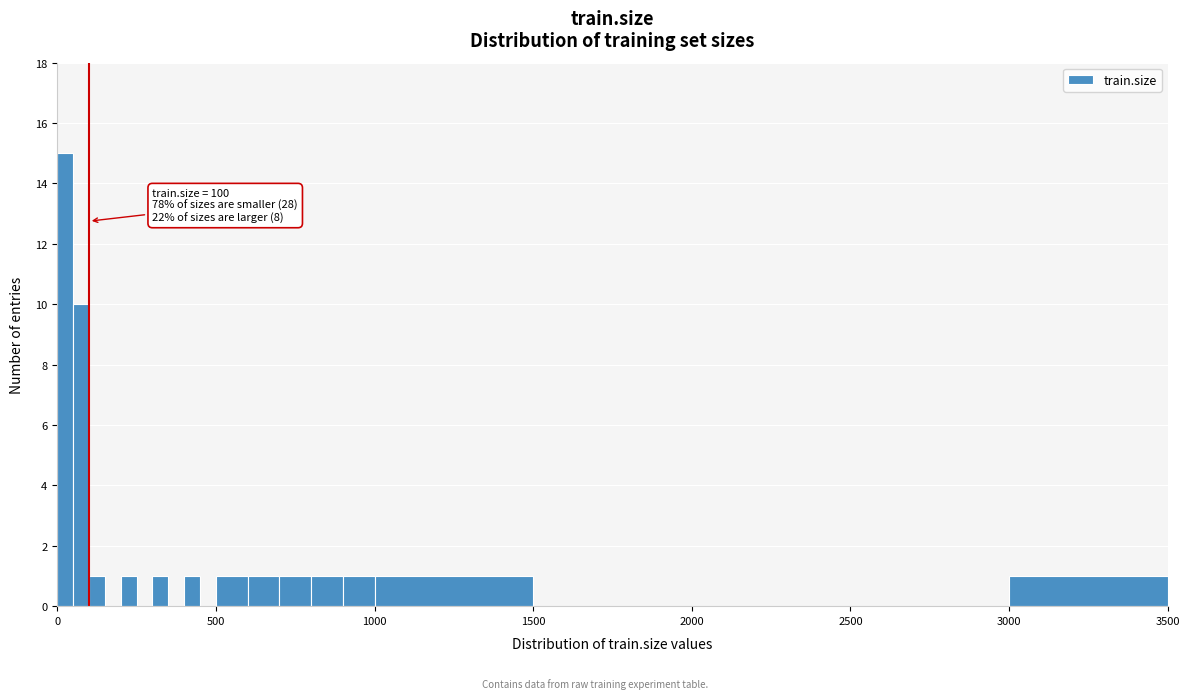

Around what value on the x-axis is the tallest bar? Give the approximate position of its centre, as read against the axis.

50